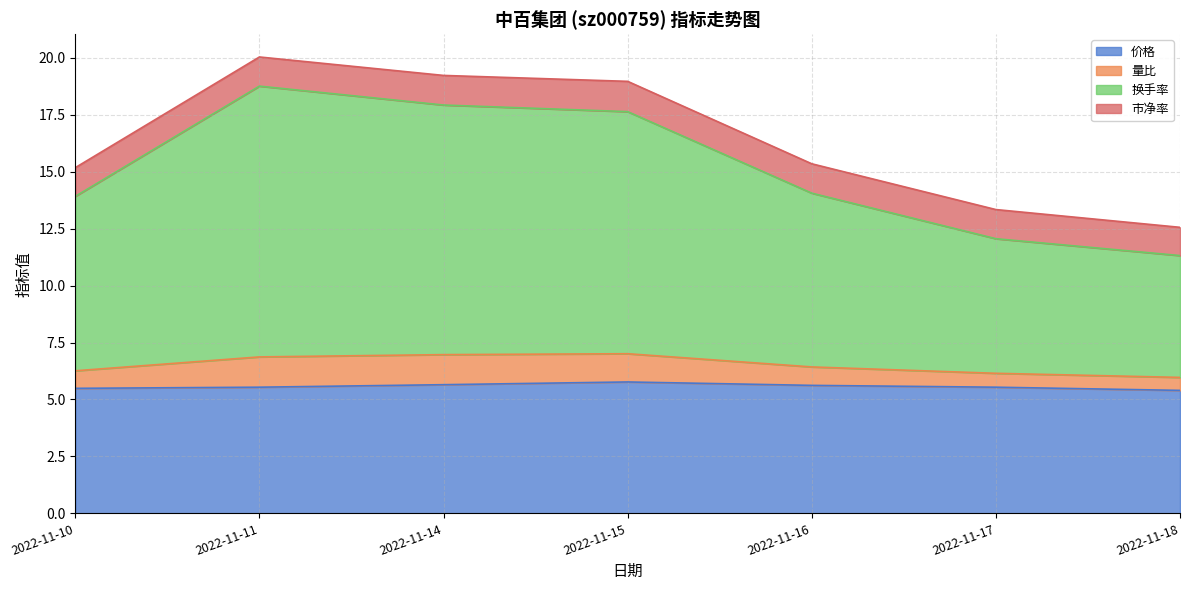

How many 价格 values are between 5 and 6?

7